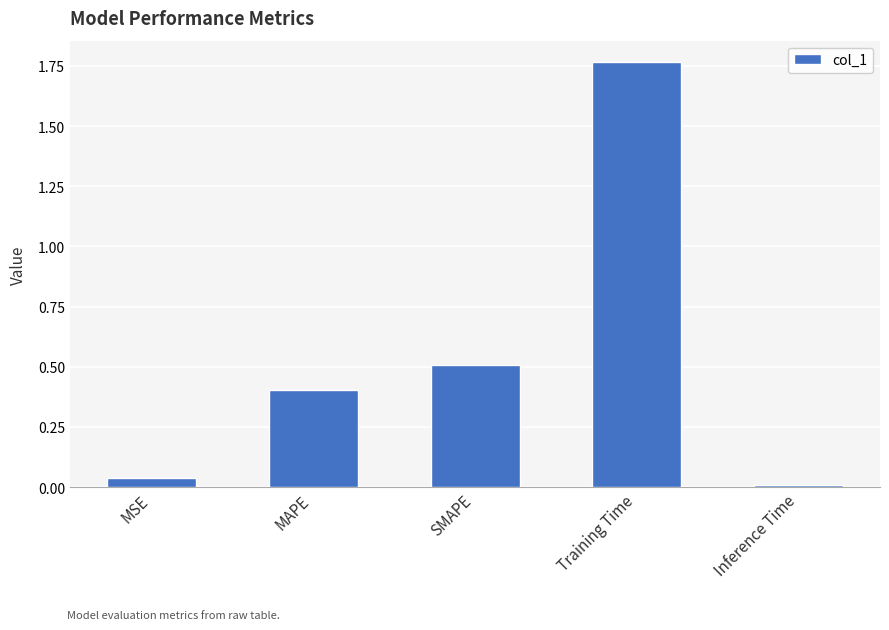

Which has a higher value, Inference Time or MSE?

MSE